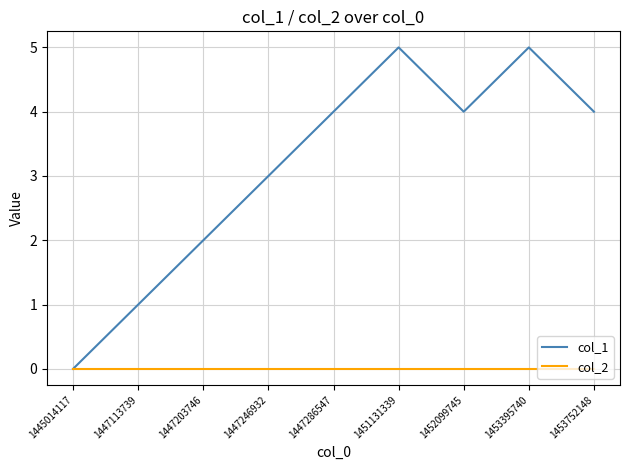

At 1451131339, list the series in order from smallest to largest.

col_2, col_1